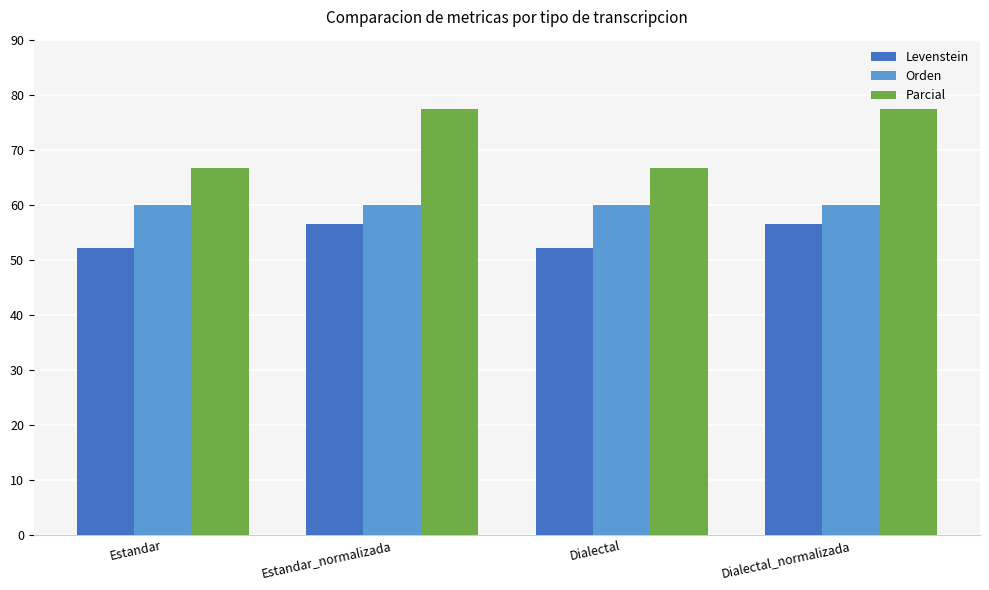

Reading left to right, list all the values displayed in this chart.

Levenstein: 52.2	56.5	52.2	56.5
Orden: 60.0	60.0	60.0	60.0
Parcial: 66.7	77.4	66.7	77.4